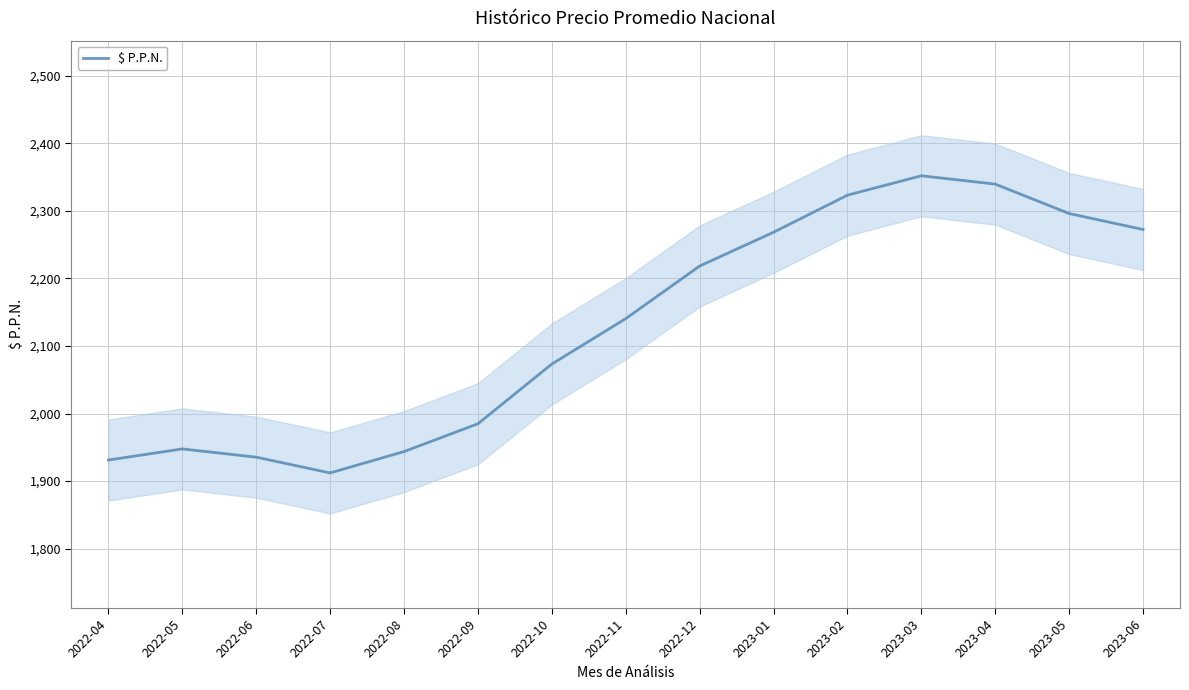

At which category does the chart reach its minimum across all series?

2022-07